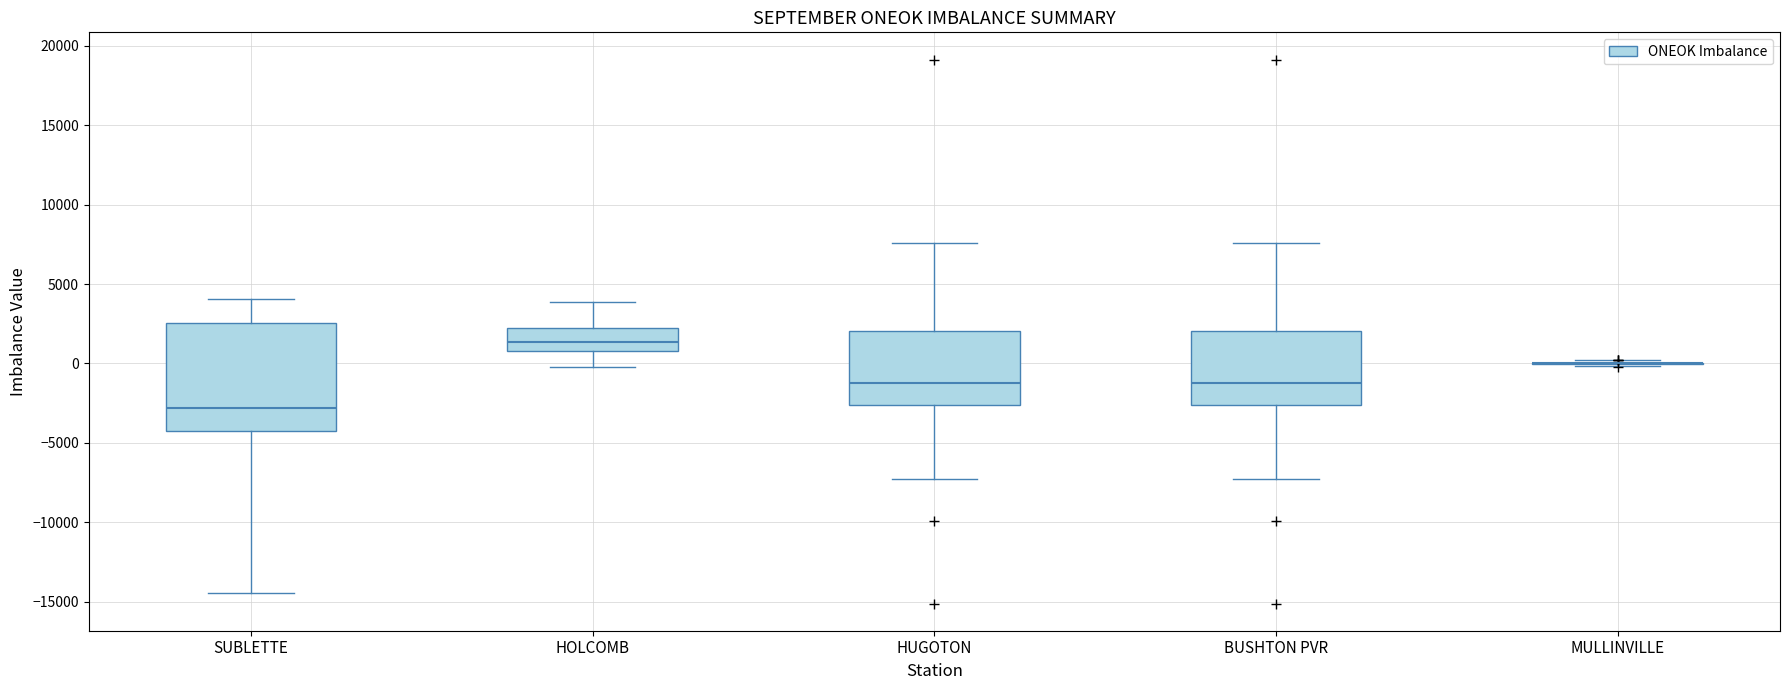

Reading left to right, transcribe this box plot: for each box, give where its median line is, the range the box spans, and where its two whiskers end, as read against the y-axis. The values are not printed on the chart, so give them approximately, as read against the axis.

SUBLETTE: median -3000, box -4500 to 2500, whiskers -14500 to 4000
HOLCOMB: median 1500, box 1000 to 2500, whiskers 0 to 4000
HUGOTON: median -1000, box -2500 to 2000, whiskers -7000 to 7500
BUSHTON PVR: median -1000, box -2500 to 2000, whiskers -7000 to 7500
MULLINVILLE: box collapsed to a line at 0, whiskers 0 to 0